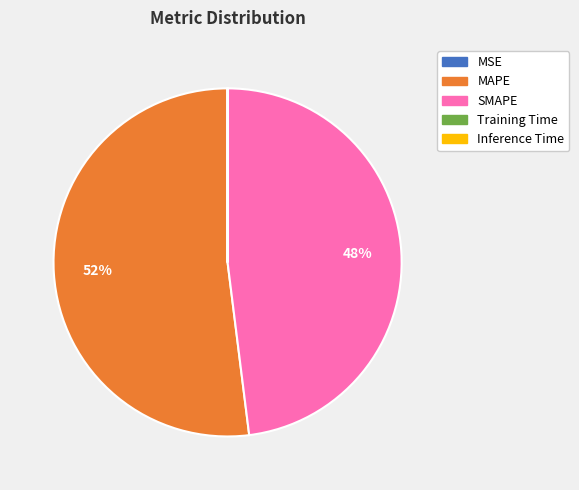

What percentage is the SMAPE slice, to the nearest percent?

48%